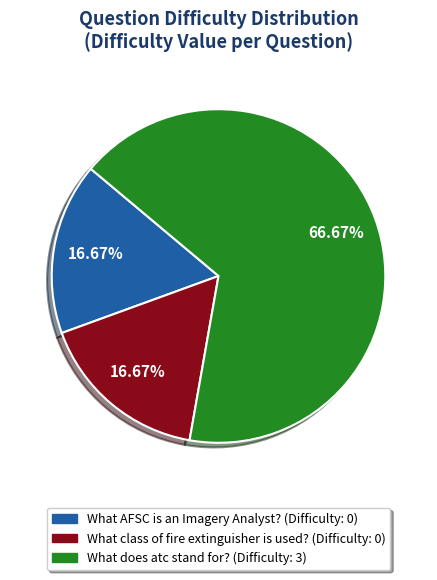

What is the largest slice in the pie chart?

What does atc stand for?